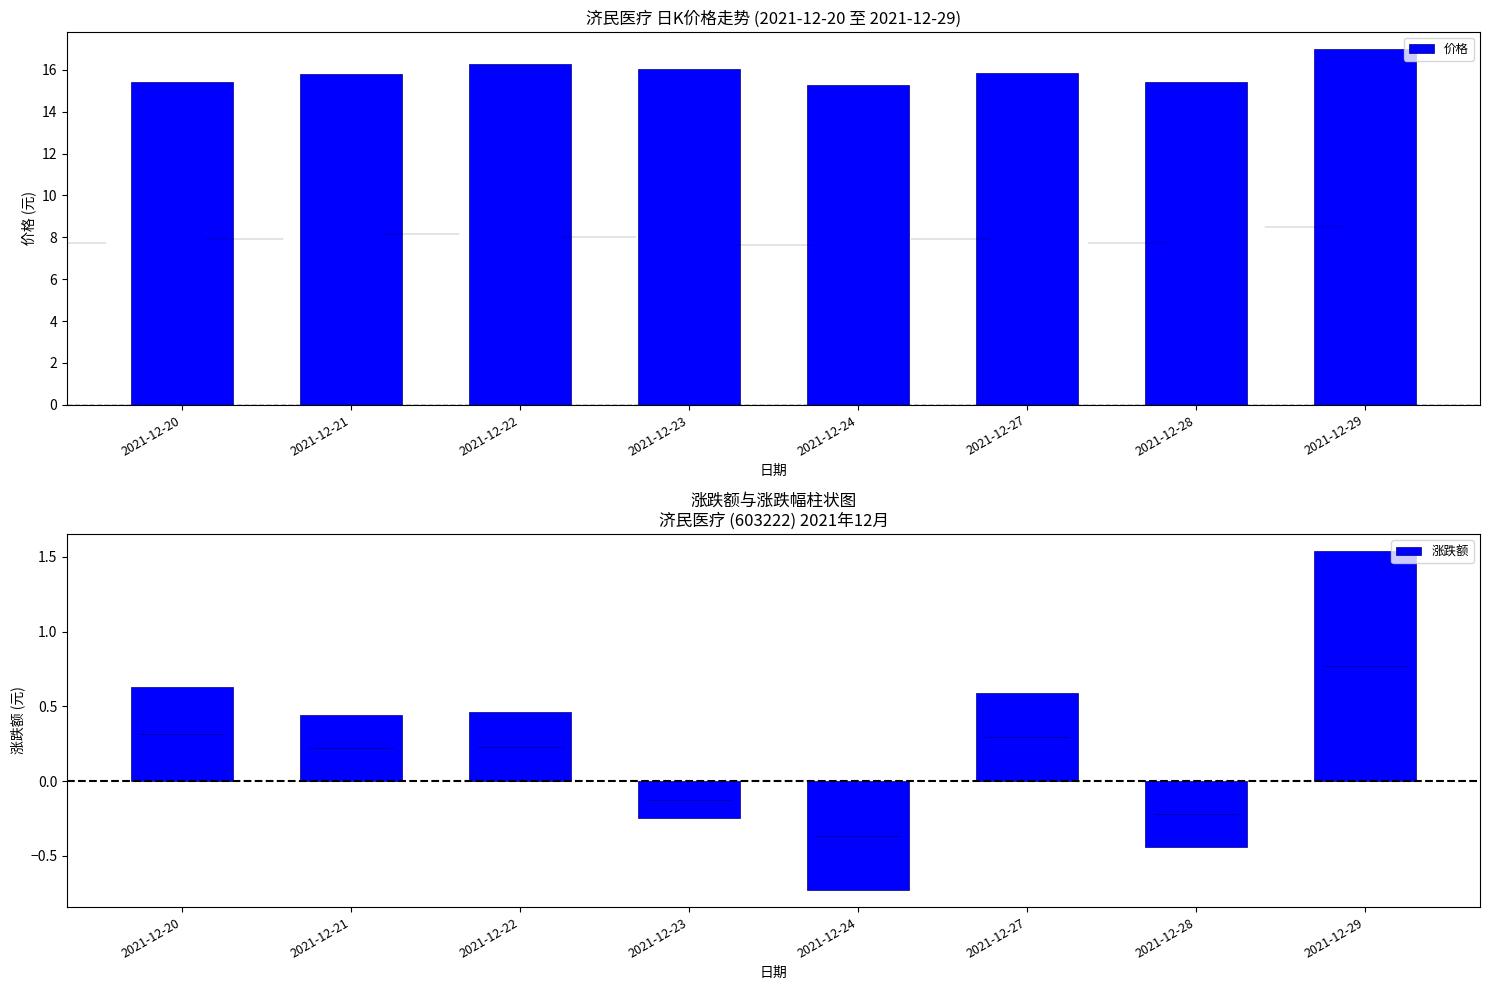

What is the difference between the 价格 values at 2021-12-29 and 2021-12-24?

1.7